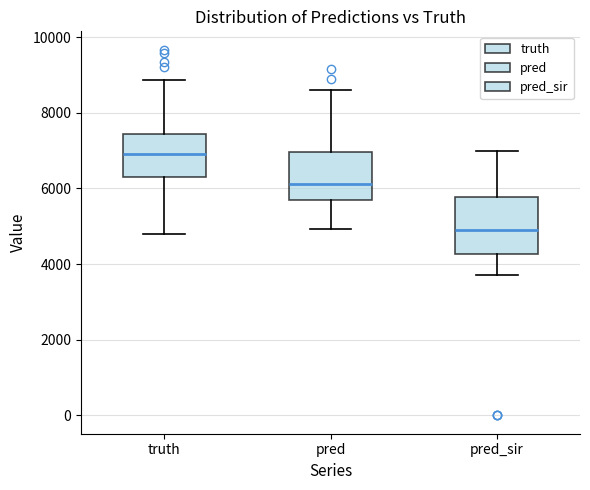

Which box is the tallest, from its lower edge to its upper edge?

pred_sir